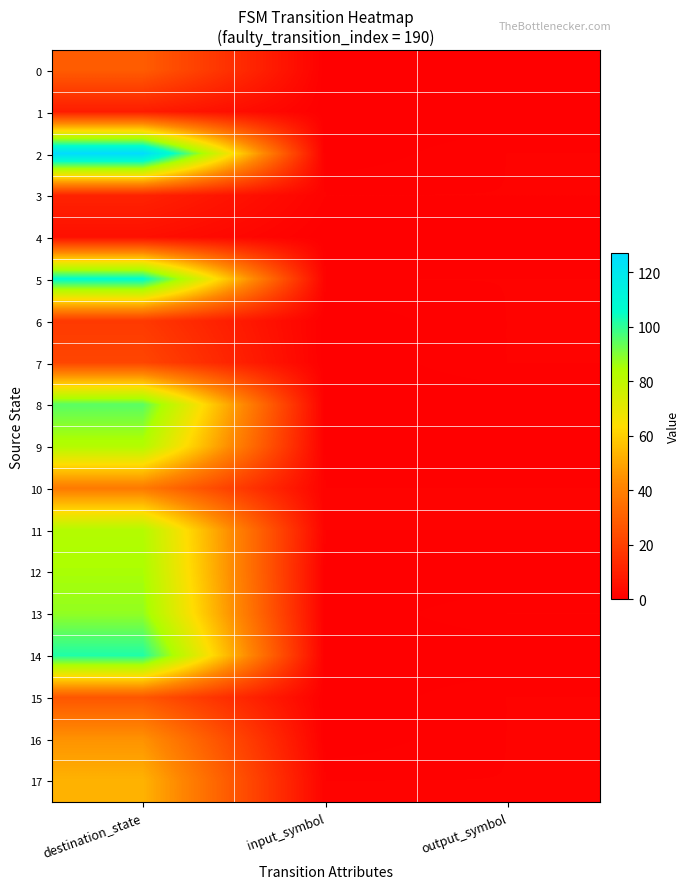

Which series changed the most between destination_state and output_symbol?

2